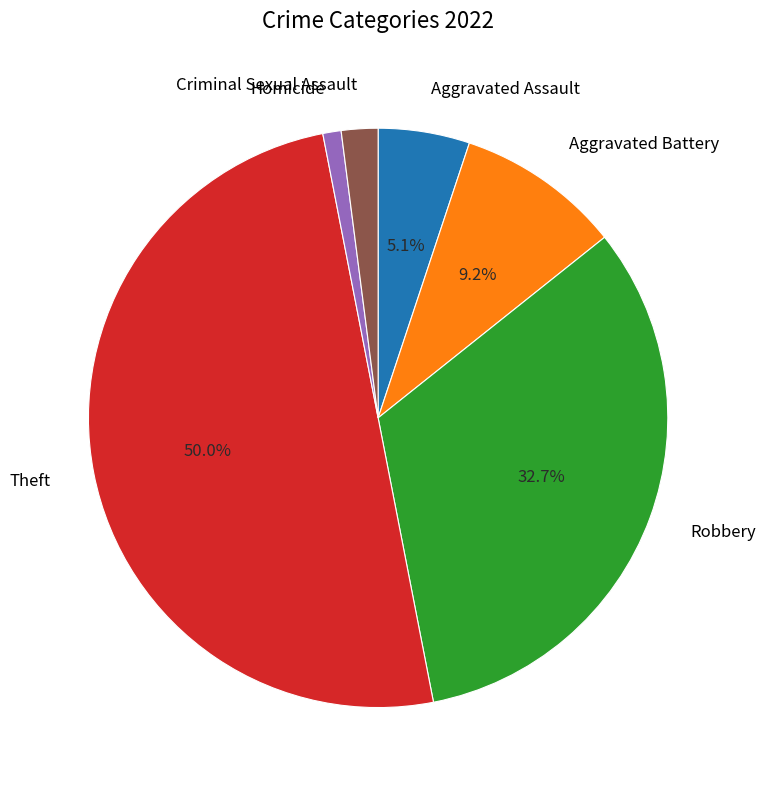

Does Homicide represent more than half of the total?

No